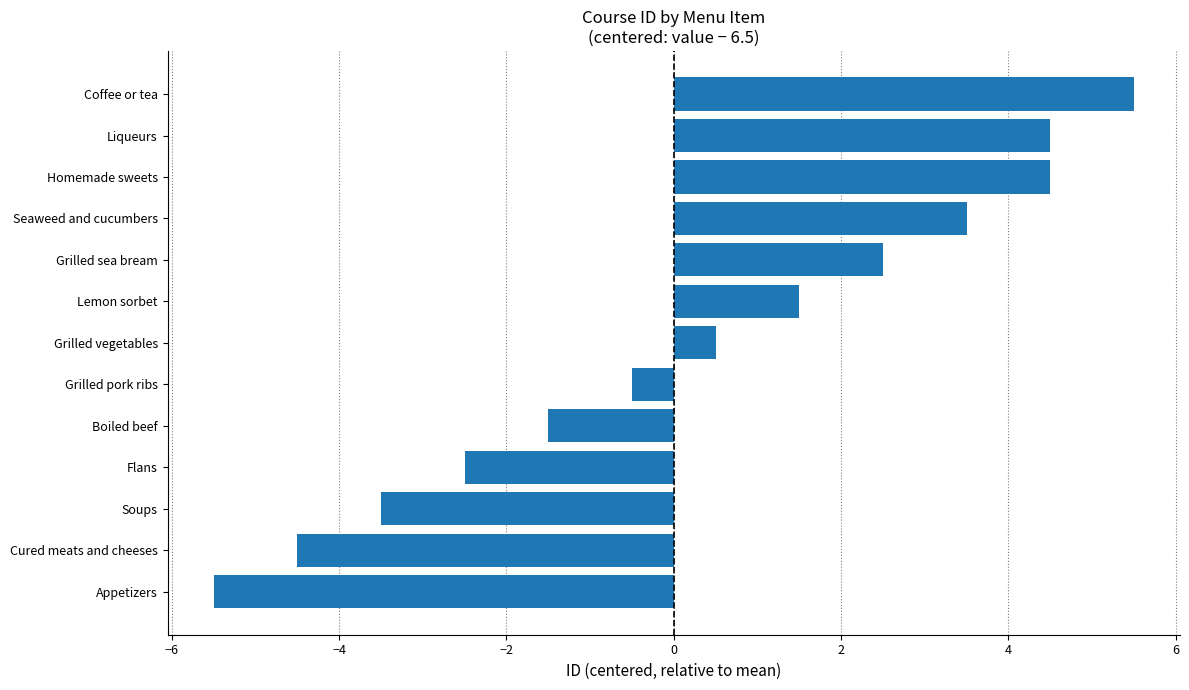

At which category does the chart reach its minimum across all series?

Appetizers